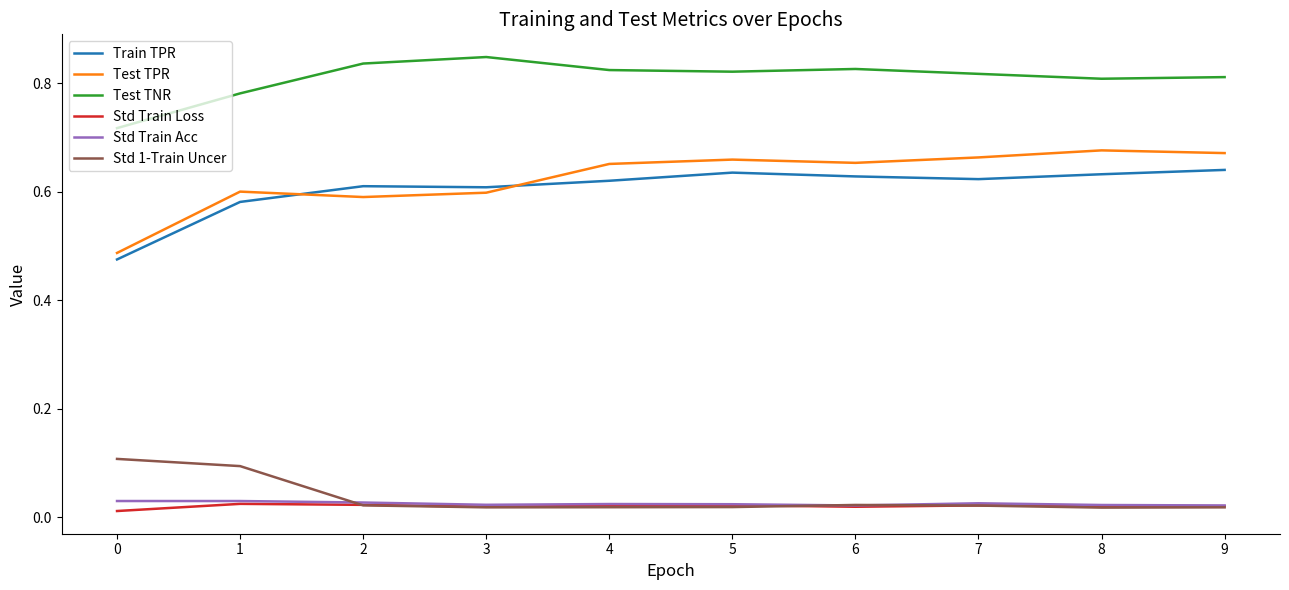

The Train TPR series shows 1.1 at 8. True or false?

False